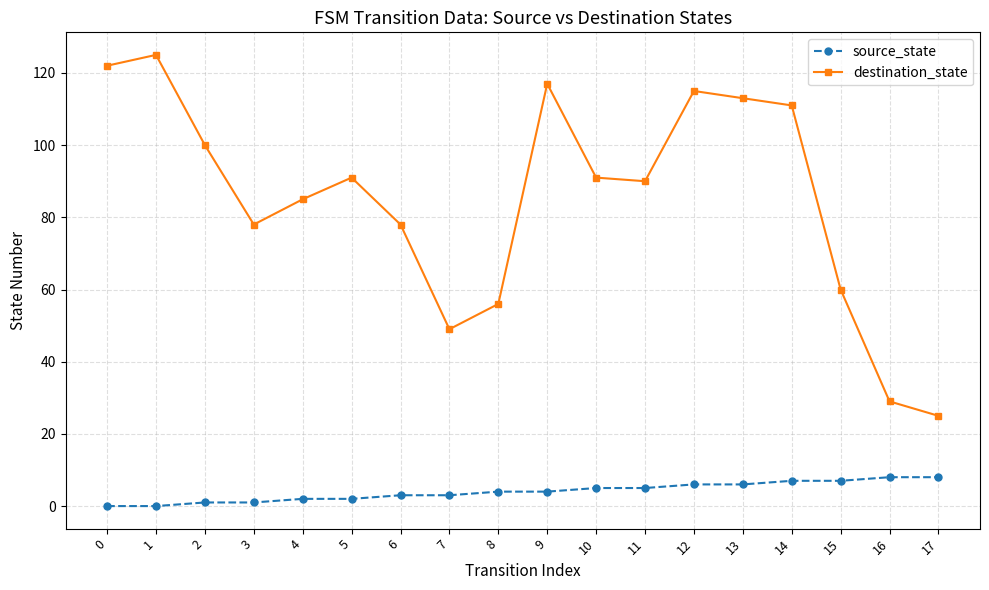

Reading left to right, transcribe all the data shown in this chart.

source_state: 0	0	1	1	2	2	3	3	4	4	5	5	6	6	7	7	8	8
destination_state: 122	125	100	78	85	91	78	49	56	117	91	90	115	113	111	60	29	25